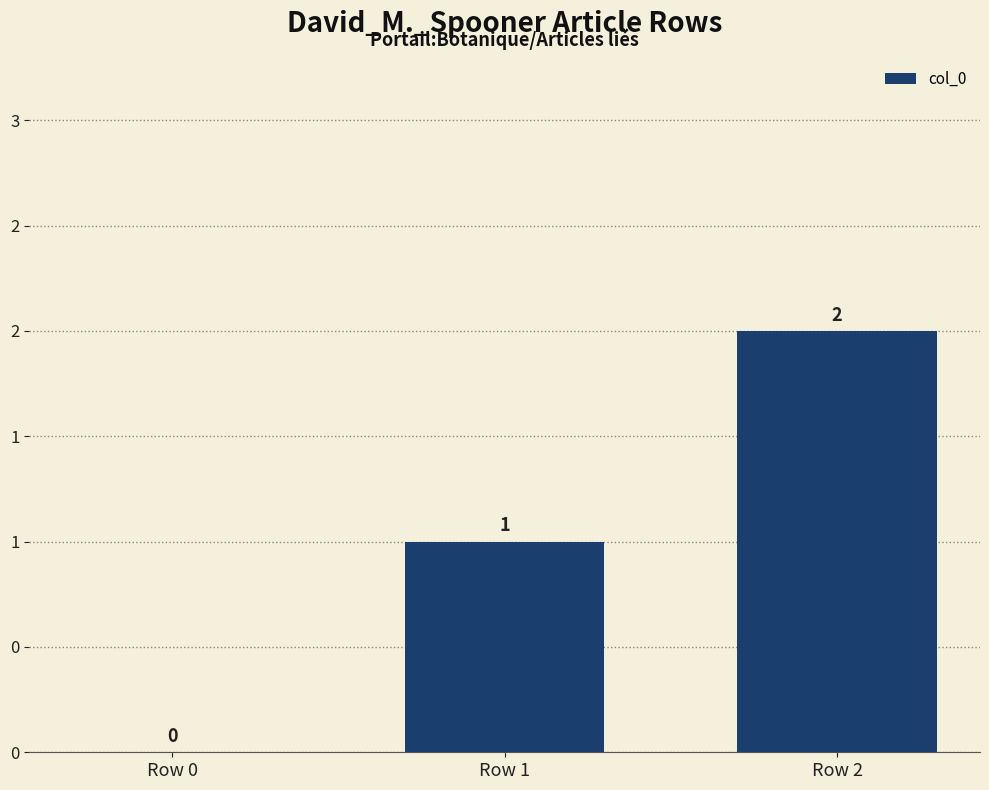

List the labels in order of value, largest first.

Row 2, Row 1, Row 0